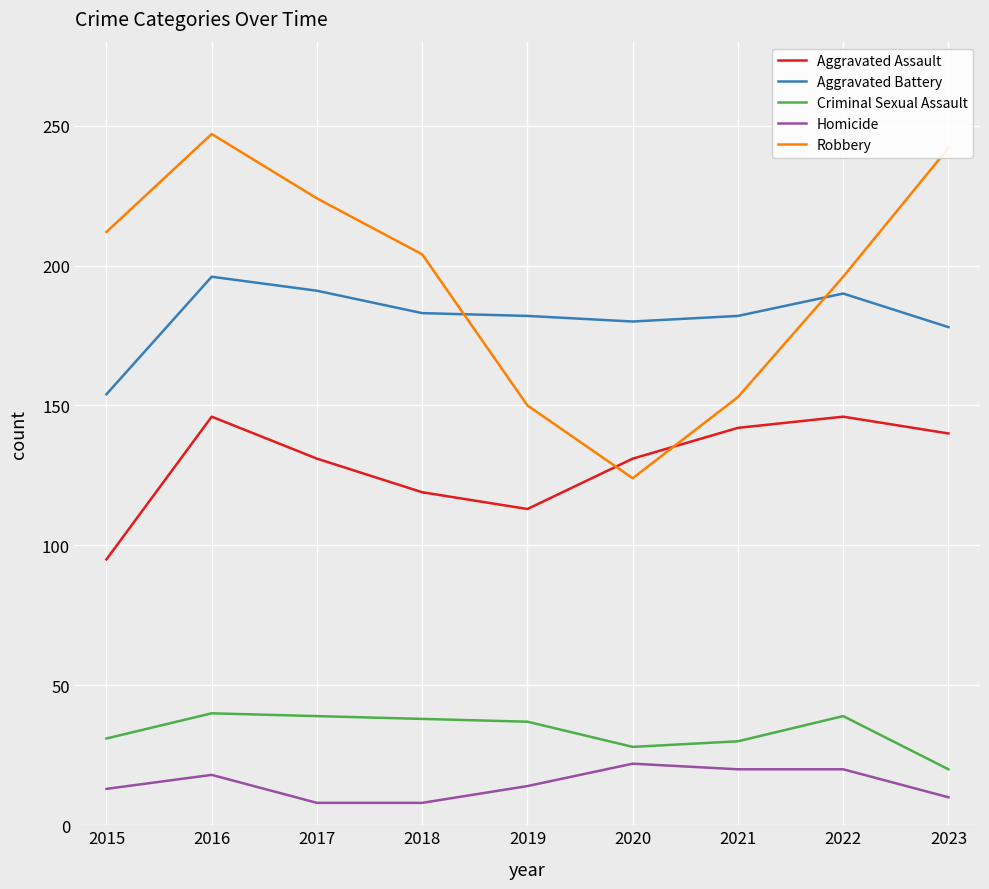

Count the number of data series in this chart.

5